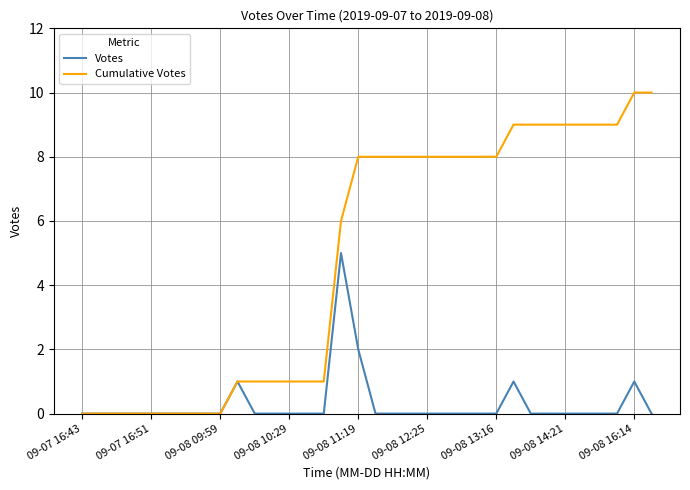

What is the maximum value for Cumulative Votes?

10